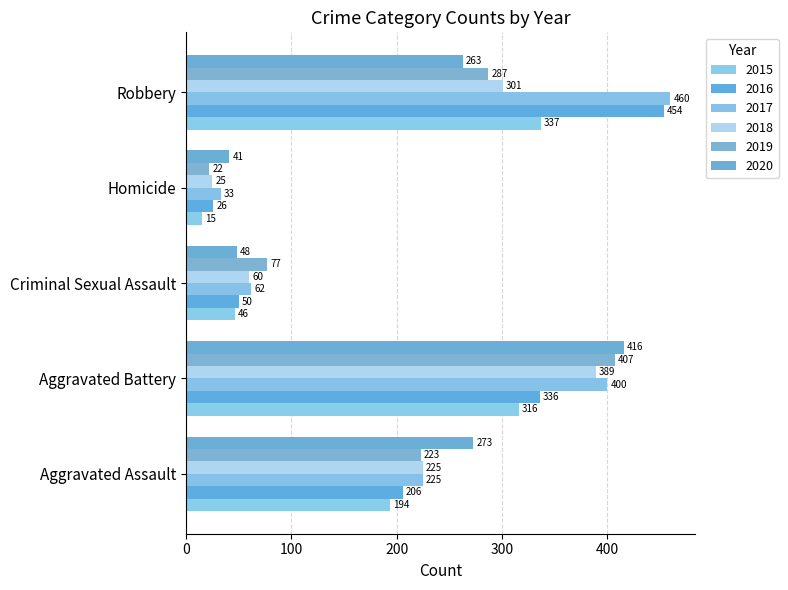

What is the sum of all 2017 values?

1180